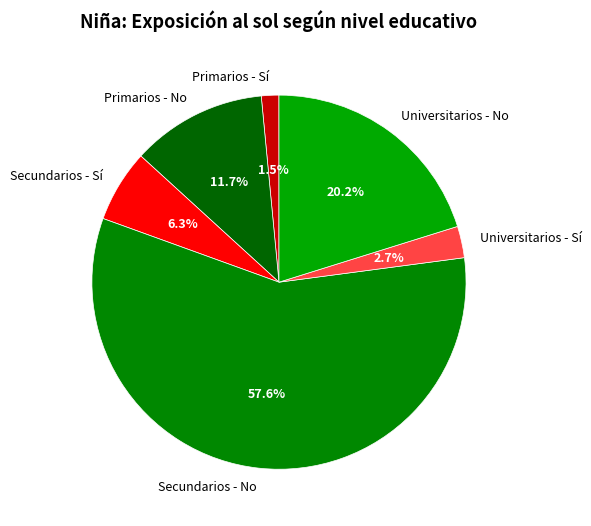

Which slice is the smallest?

Primarios - Sí